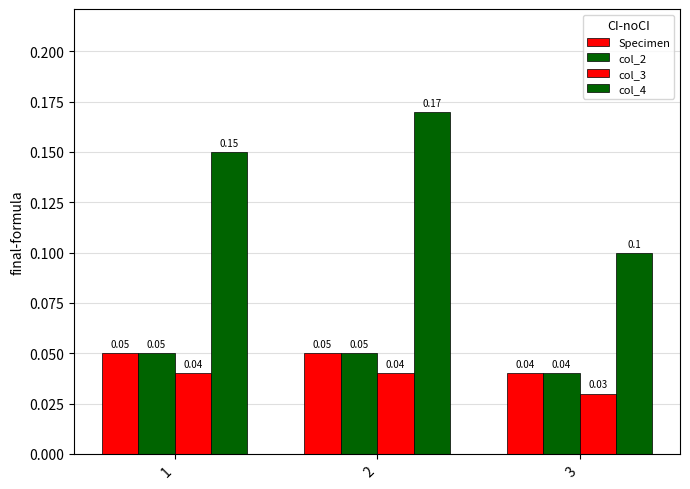

At 2, list the series in order from smallest to largest.

col_3, Specimen, col_2, col_4